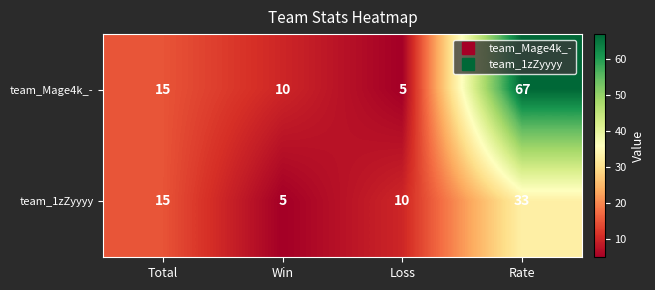

At which label does team_Mage4k_- reach its minimum?

Loss